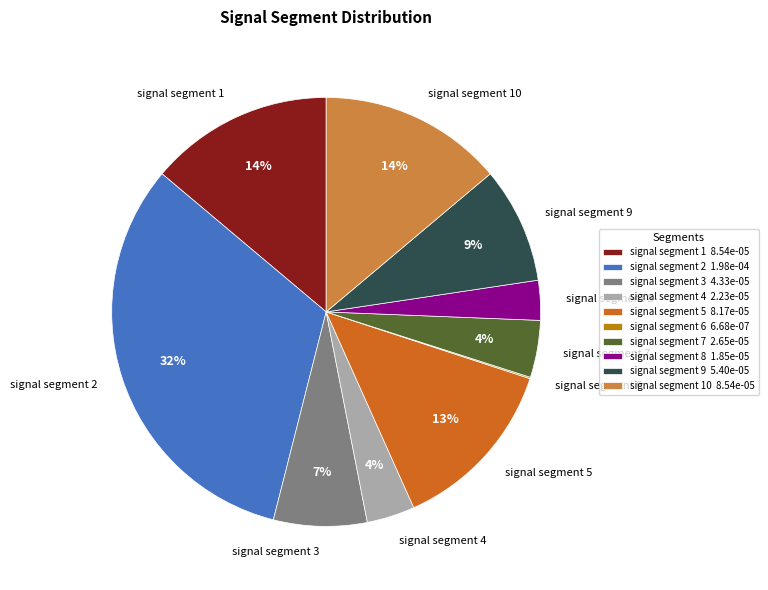

What is the largest slice in the pie chart?

signal segment 2